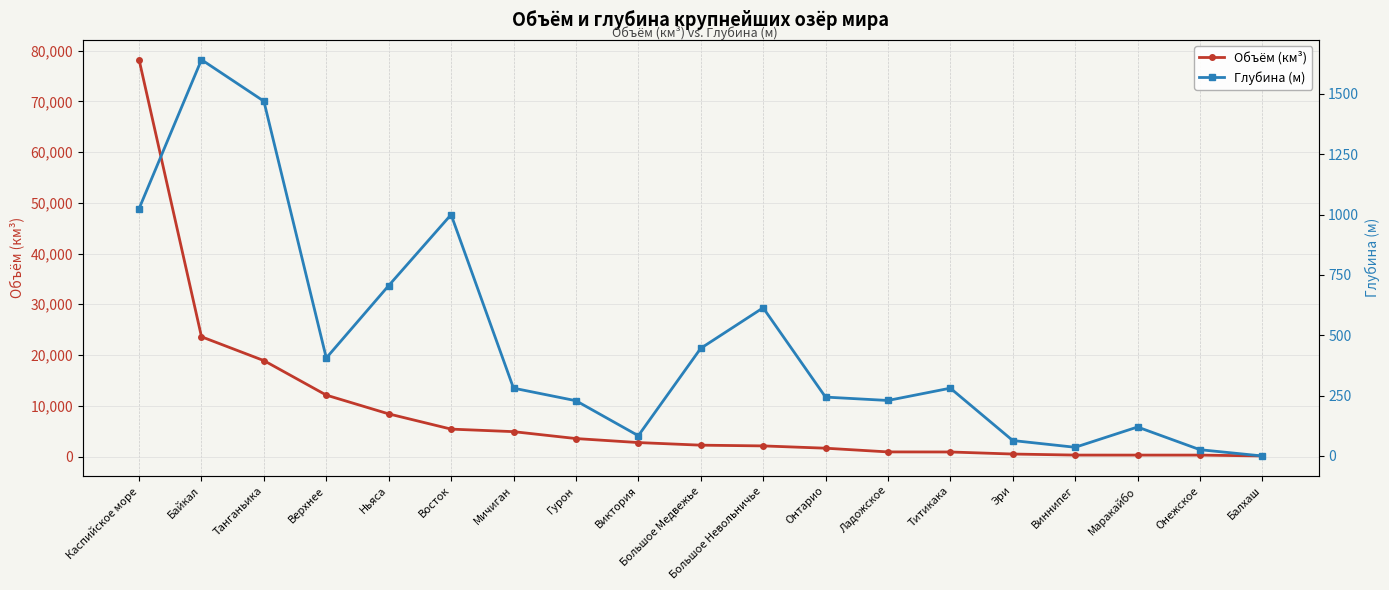

Reading left to right, transcribe all the data shown in this chart.

Объём (км³): Каспийское море=78200	Байкал=23600	Танганьика=18900	Верхнее=12100	Ньяса=8400	Восток=5400	Мичиган=4900	Гурон=3540	Виктория=2750	Большое Медвежье=2236	Большое Невольничье=2090	Онтарио=1639	Ладожское=908	Титикака=893	Эри=489	Виннипег=283	Маракайбо=280	Онежское=280	Балхаш=106
Глубина (м): Каспийское море=1025	Байкал=1642	Танганьика=1470	Верхнее=406	Ньяса=706	Восток=1000	Мичиган=281	Гурон=229	Виктория=84	Большое Медвежье=446	Большое Невольничье=614	Онтарио=244	Ладожское=230	Титикака=281	Эри=64	Виннипег=36	Маракайбо=120	Онежское=26	Балхаш=0